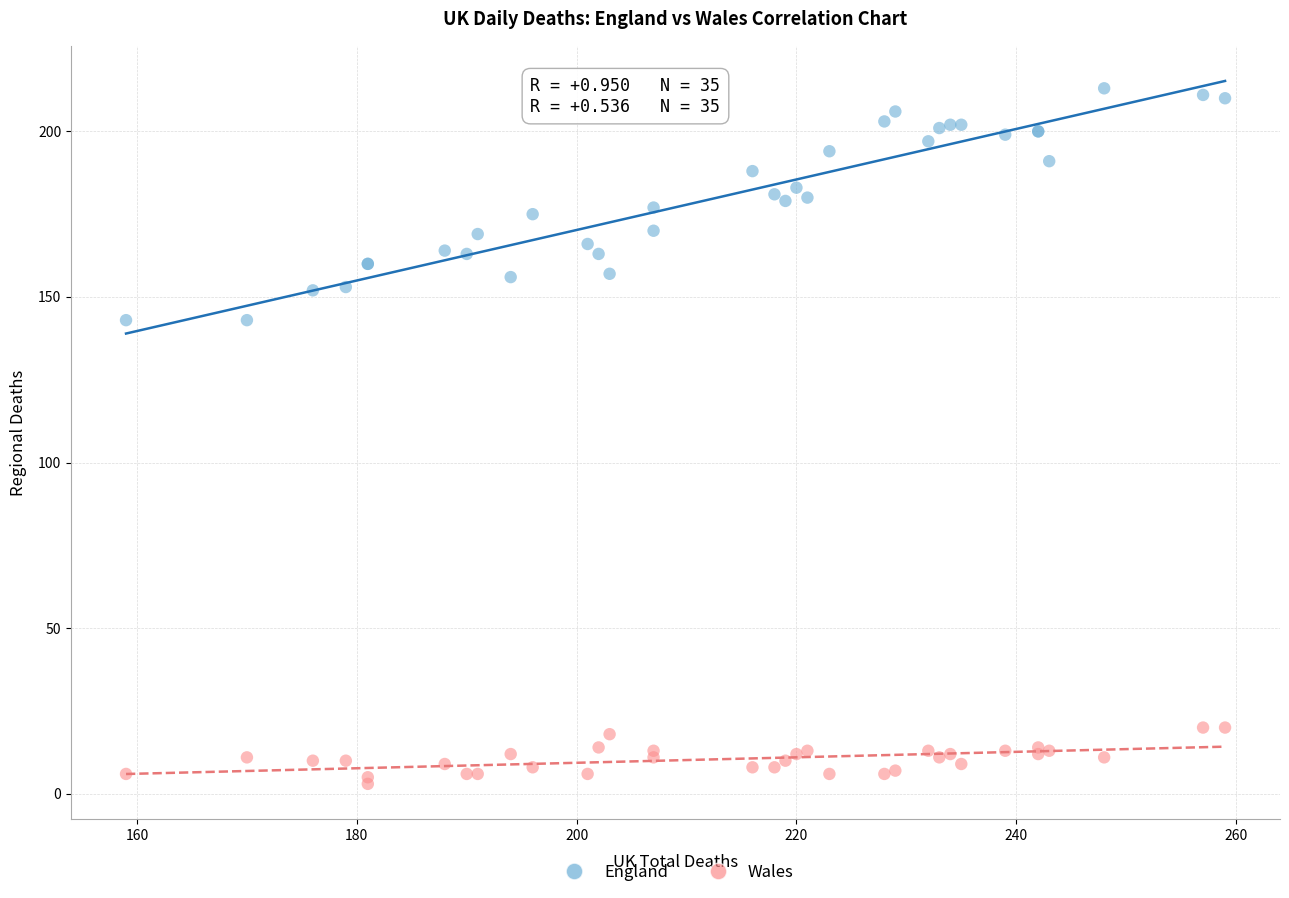

Which series contains the lowest Y value?

Wales